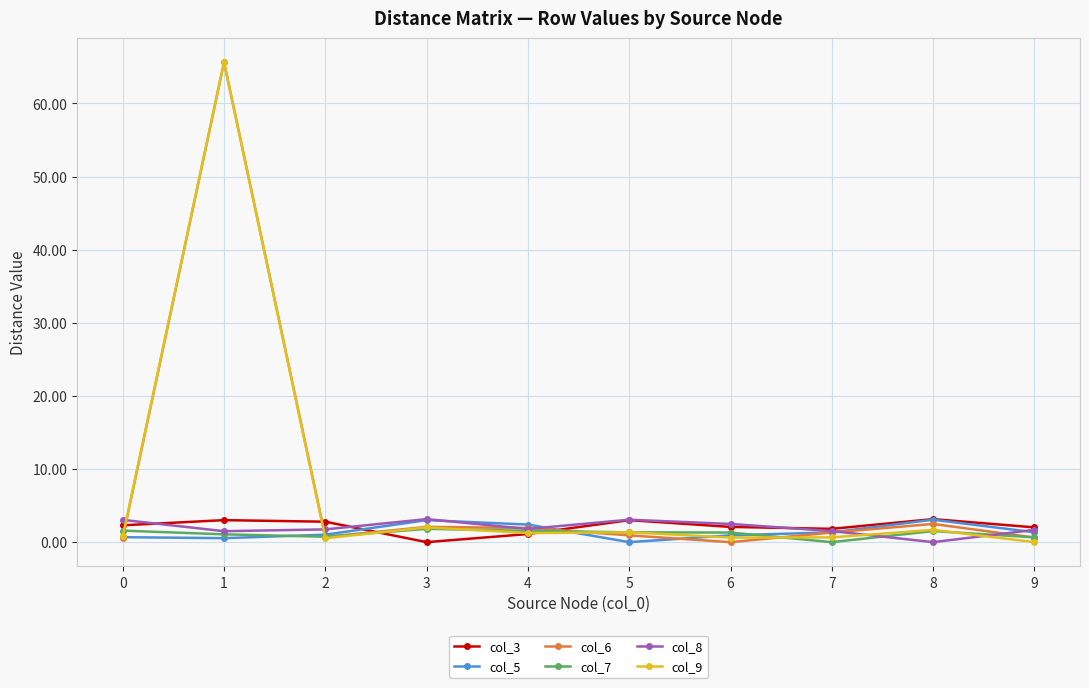

True or false: col_3 has more than 0 points higher than both neighbors.

True